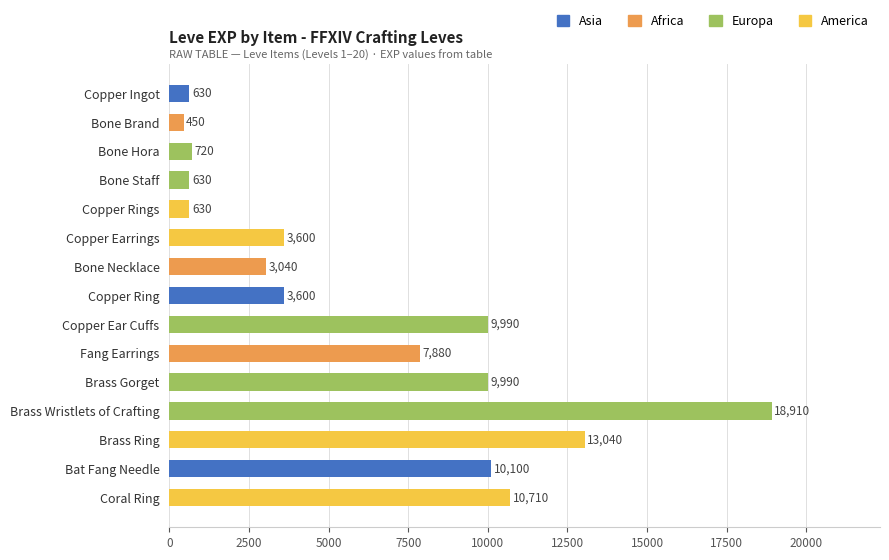

Is it true that the value at Coral Ring is 17084?

False